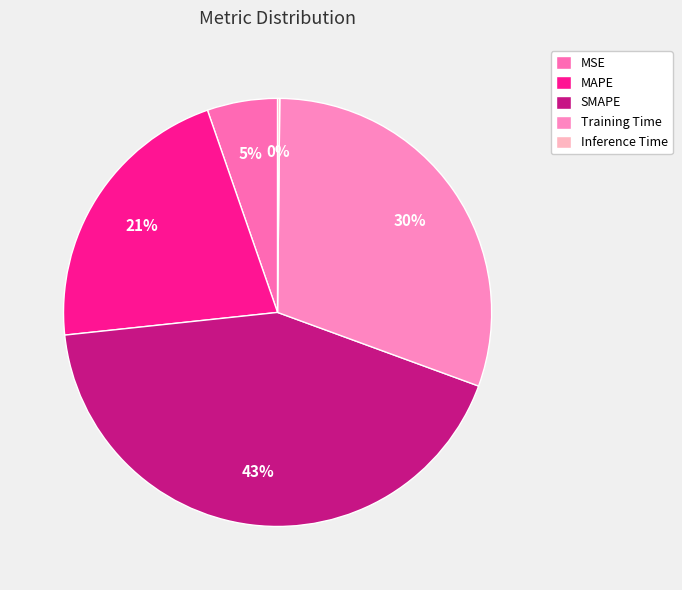

True or false: MAPE accounts for 7% of the total.

False